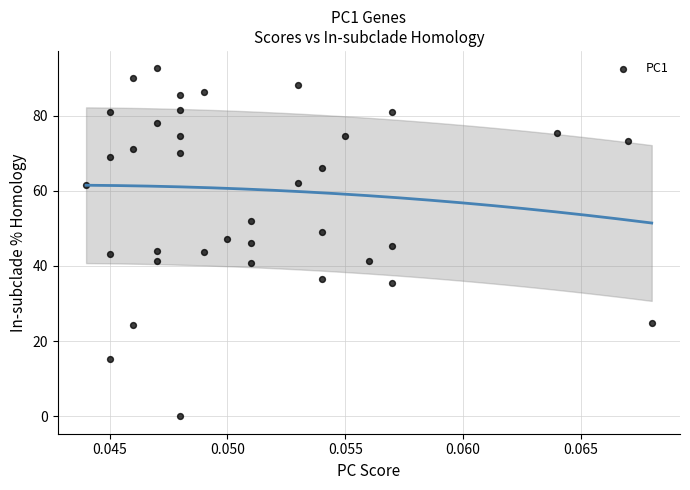

What is the range of Y values (max minus min)?

92.6